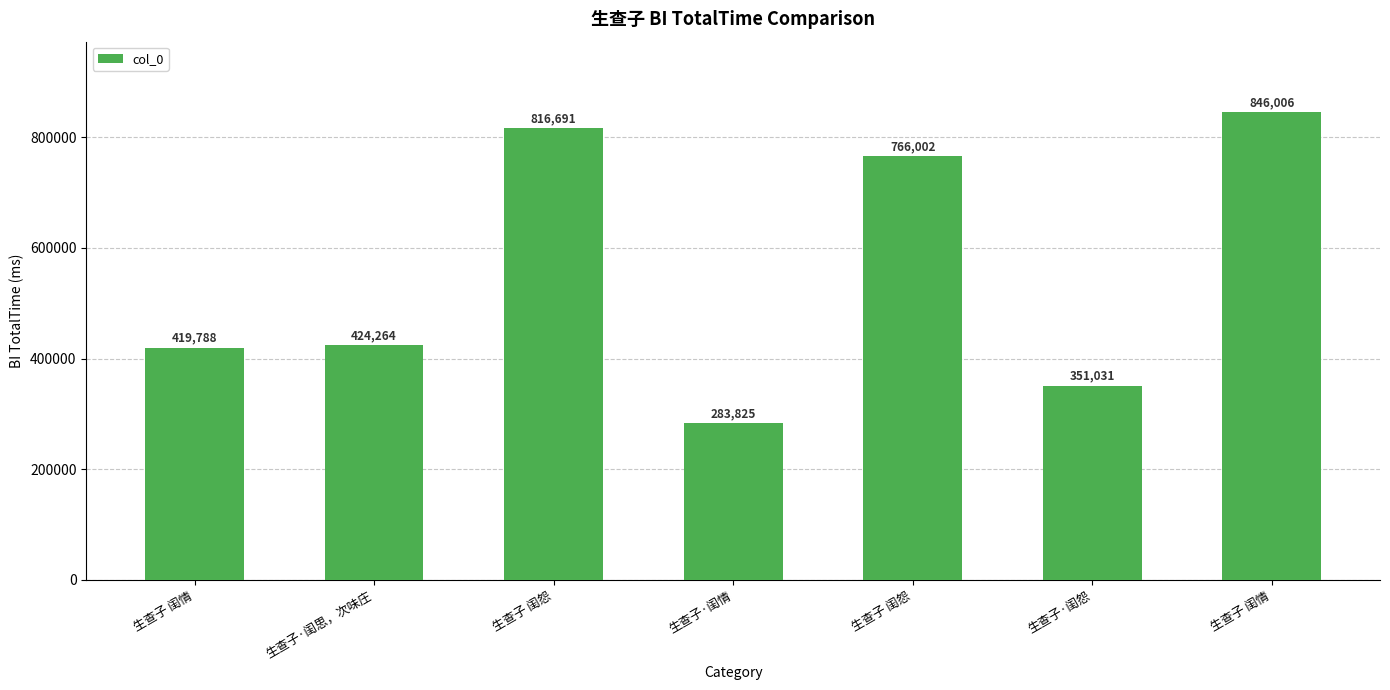

How many series are shown in this chart?

1